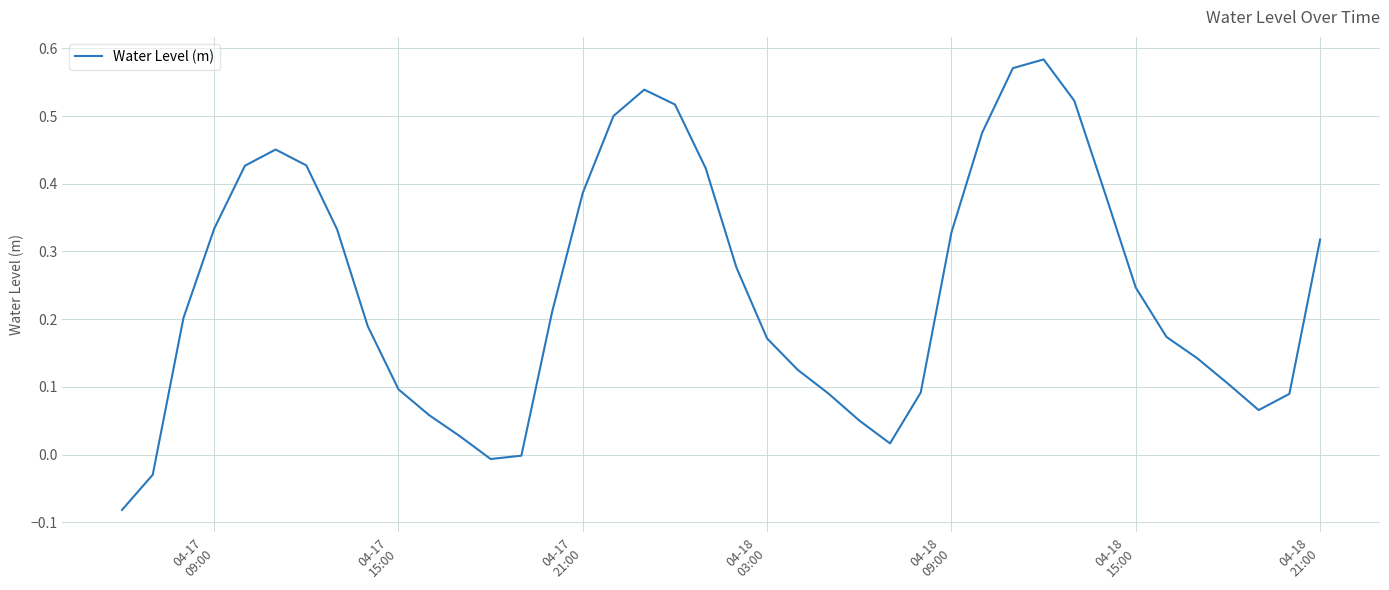

What is the difference between the maximum and minimum values?

0.7